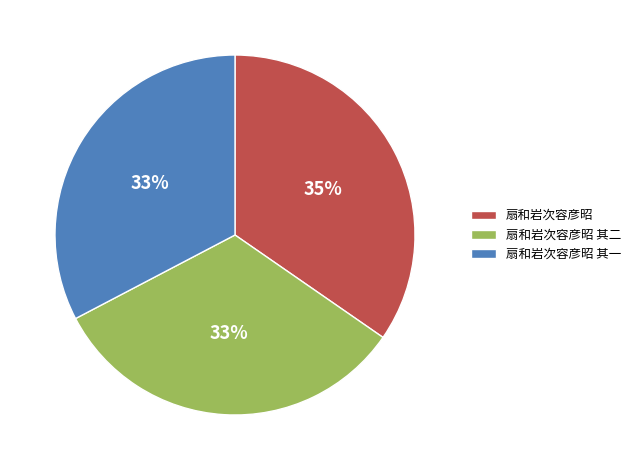

Approximately how many times larger is the value at 扇和岩次容彦昭 compared to 扇和岩次容彦昭 其二?

1.1